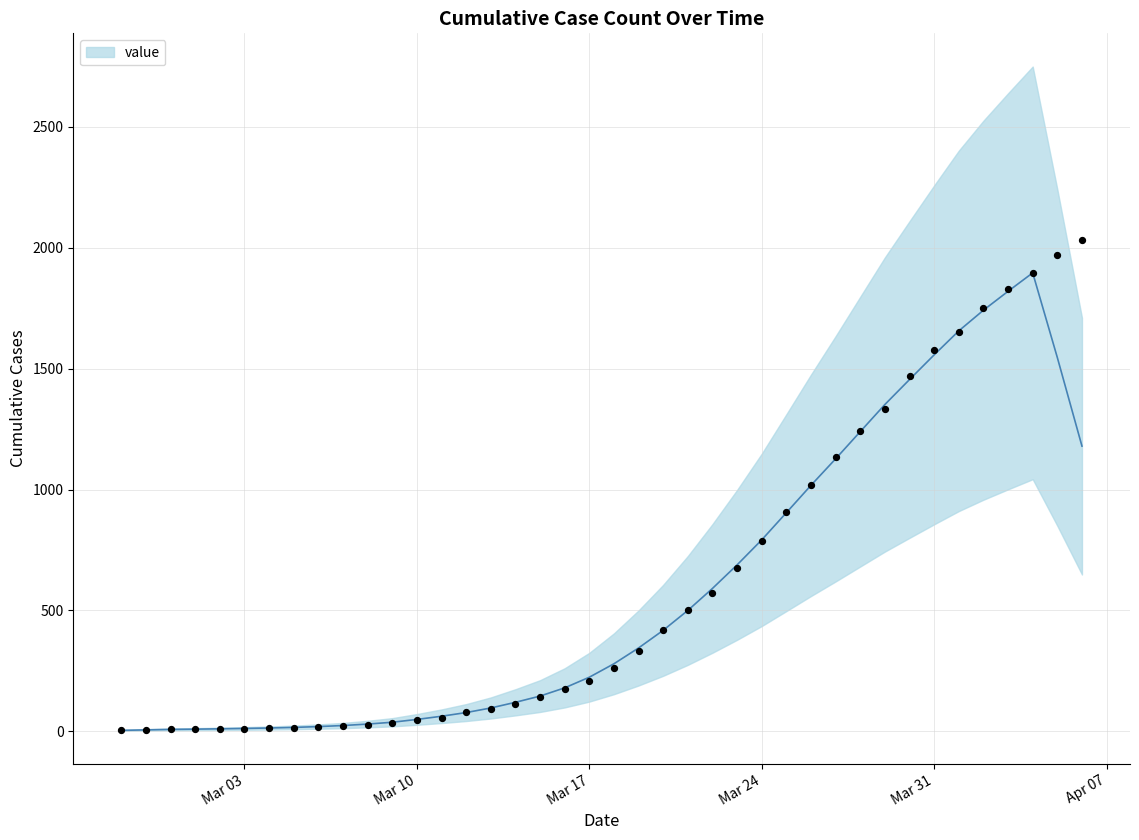

Between 2020-03-23 and 2020-03-14, which is larger?

2020-03-23